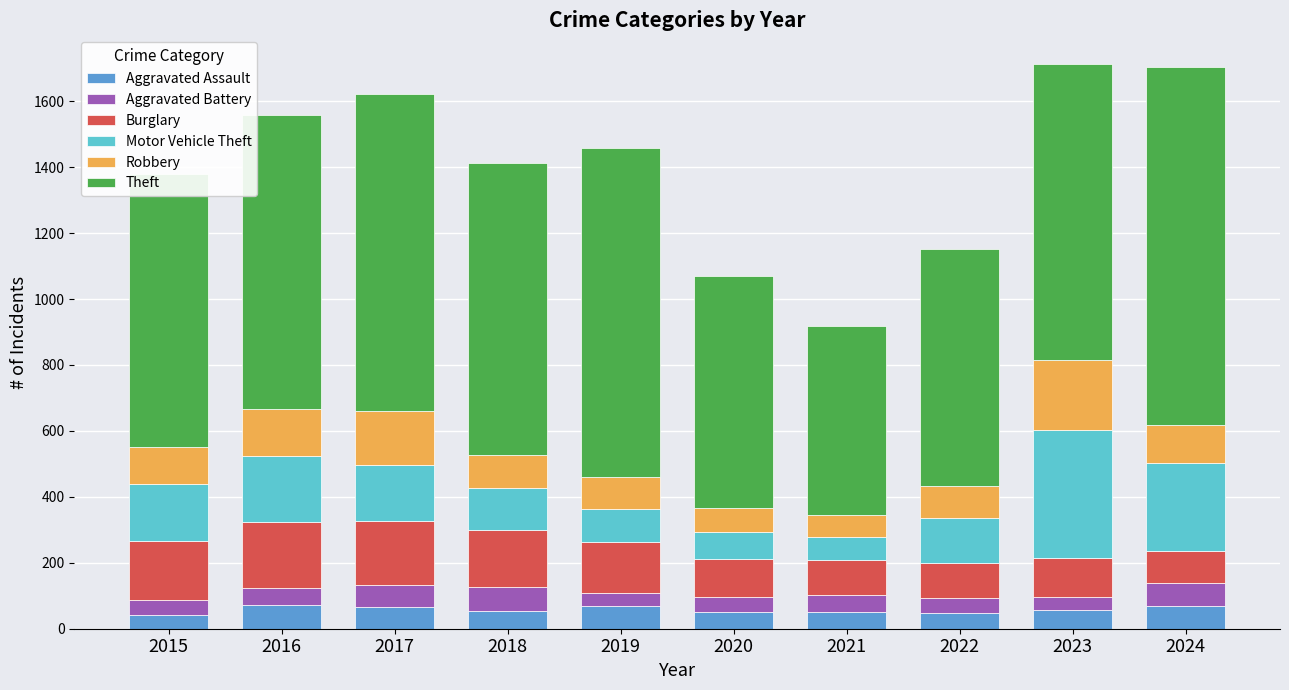

What is the maximum value for Aggravated Assault?

72